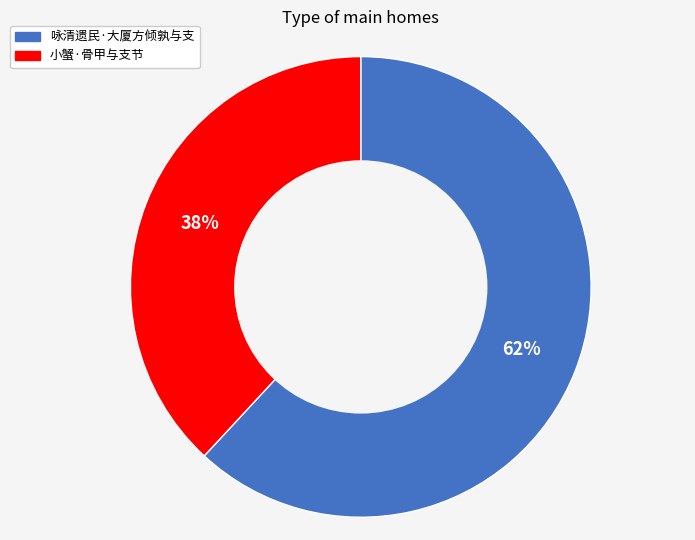

Which category has the smallest portion of the pie?

小蟹·骨甲与支节